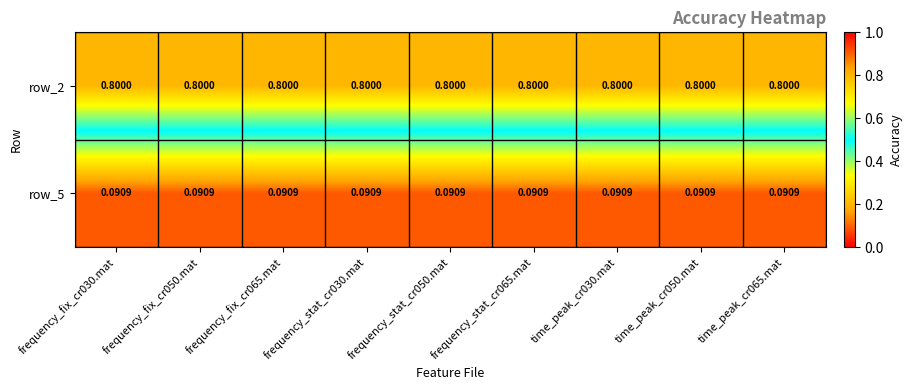

Is the value of row_2 at frequency_fix_cr065.mat greater than the value of row_5 at frequency_fix_cr050.mat?

Yes